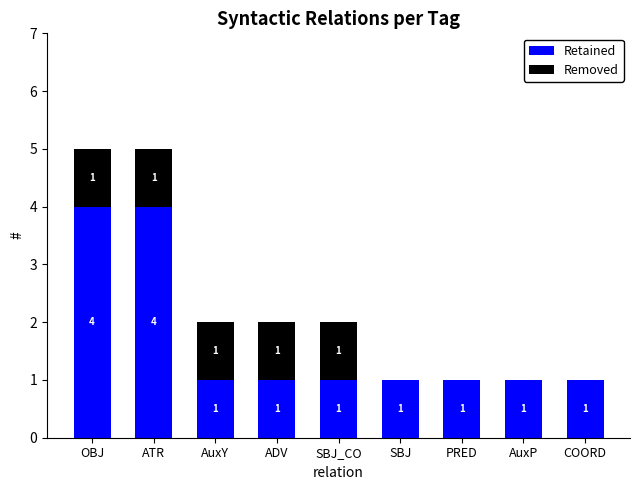

What is the total value across all series at OBJ?

5